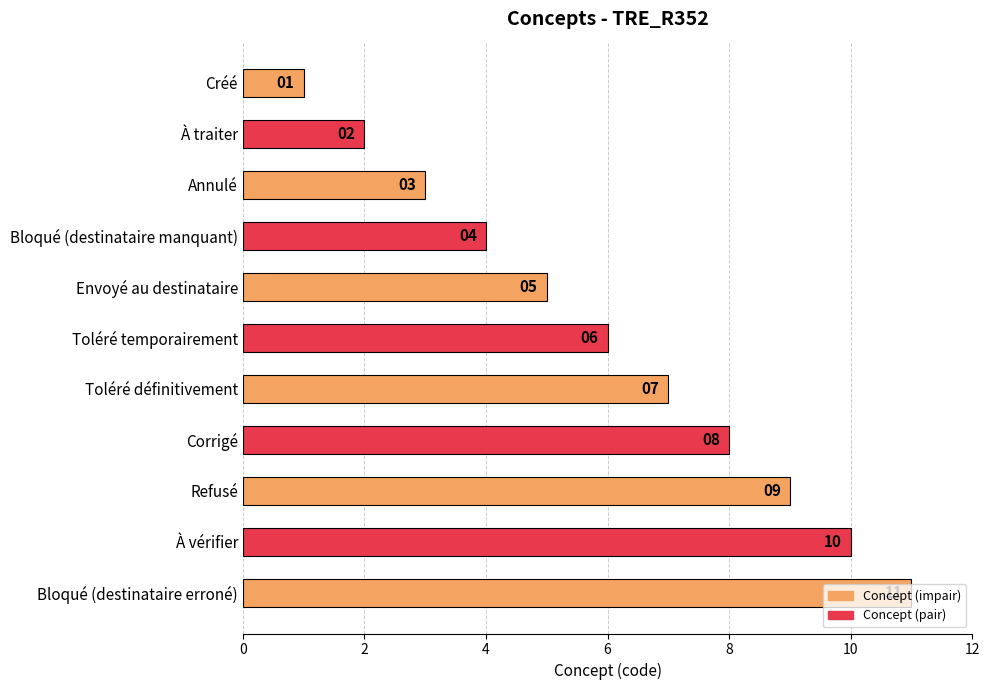

The chart shows a value of 1 at Annulé. True or false?

False